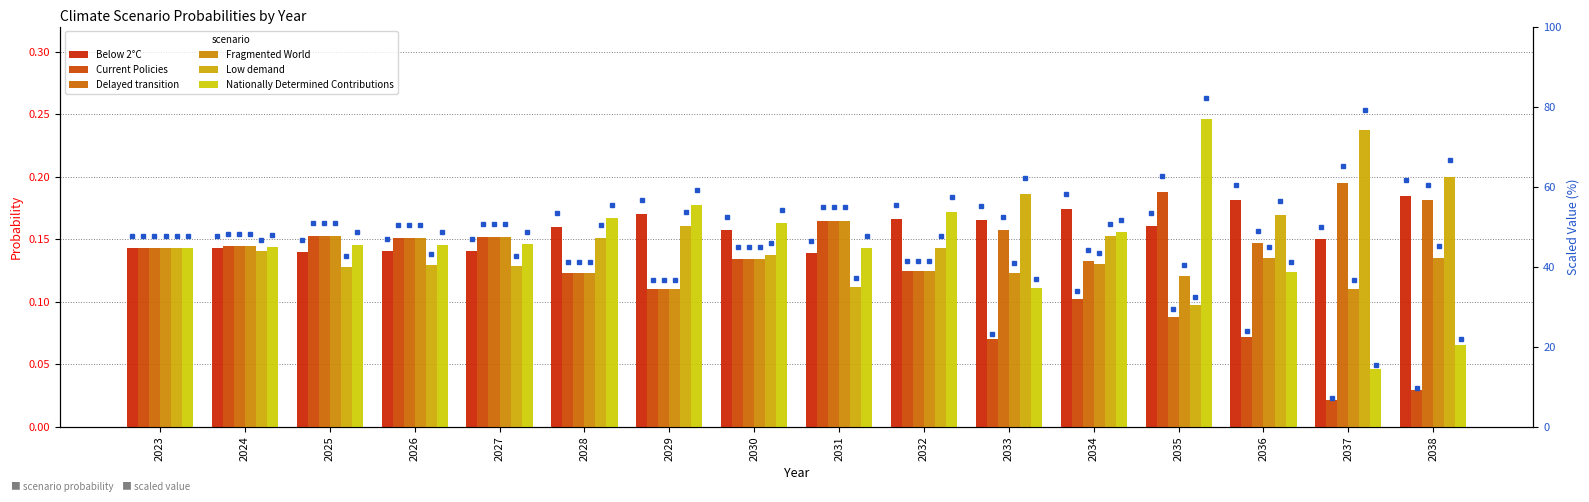

The Below 2°C series shows 0.2 at 2028. True or false?

False